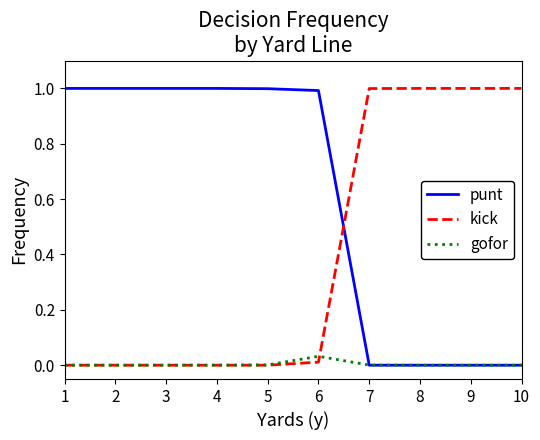

Which series ends up on top after the final intersection of punt and kick?

kick